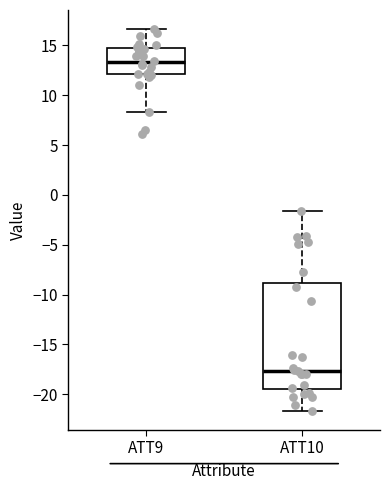

Comparing the boxes themselves (not the whiskers), which one is the tallest?

ATT10